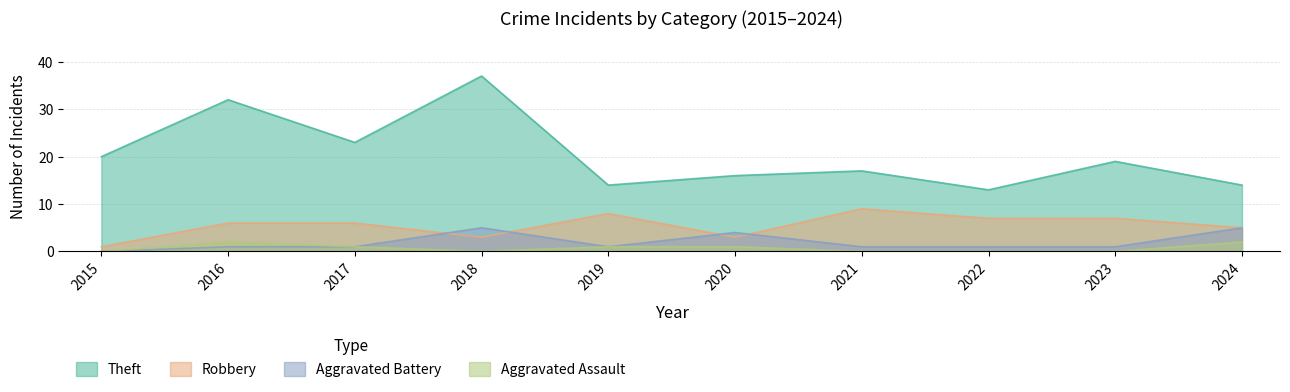

Where is Robbery nearest to the value 5?

2024